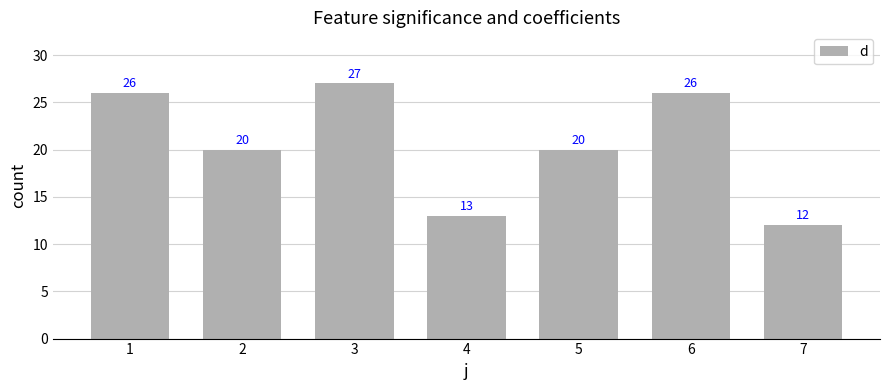

Reading right to left, what are all the values shown in this chart?

7=12	6=26	5=20	4=13	3=27	2=20	1=26